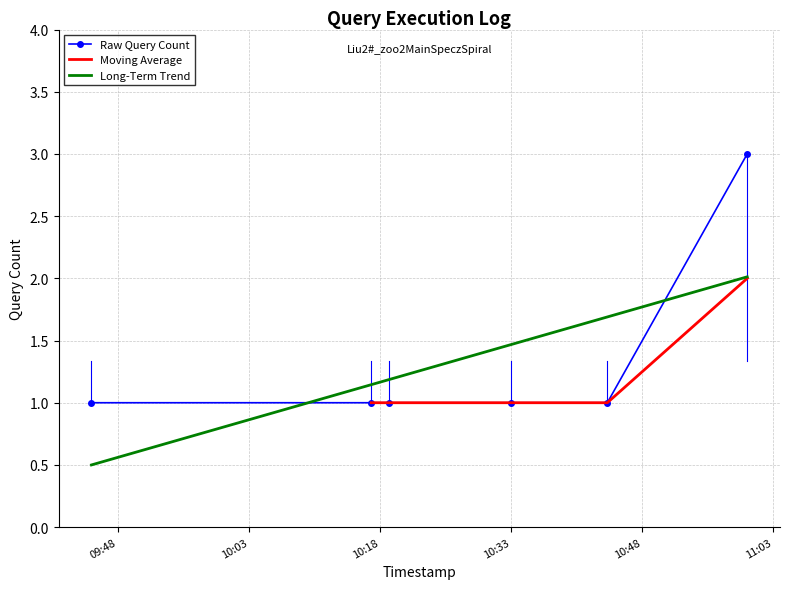

What position from the right is 2019-09-19 11:00:00?

1